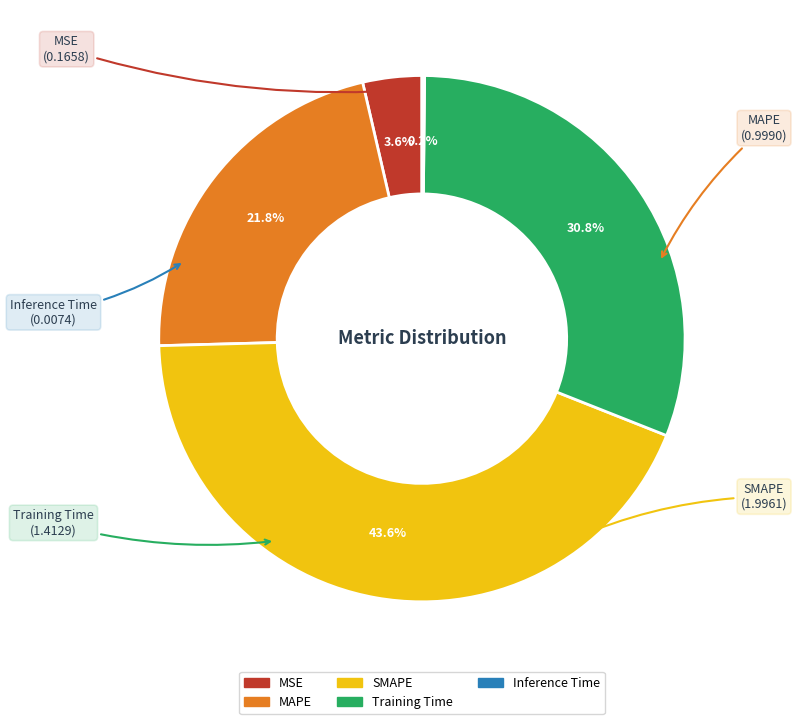

What is the largest slice in the pie chart?

SMAPE